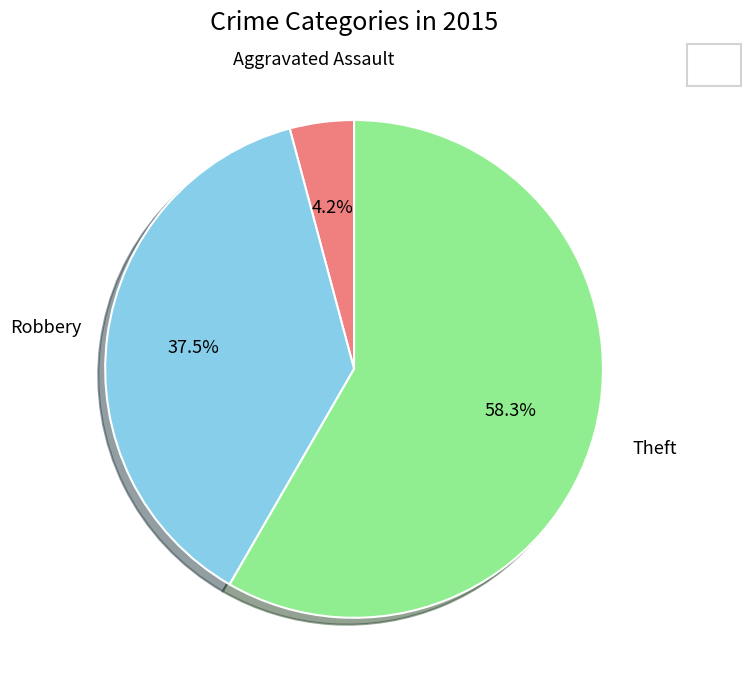

Does any single category account for the majority?

Yes